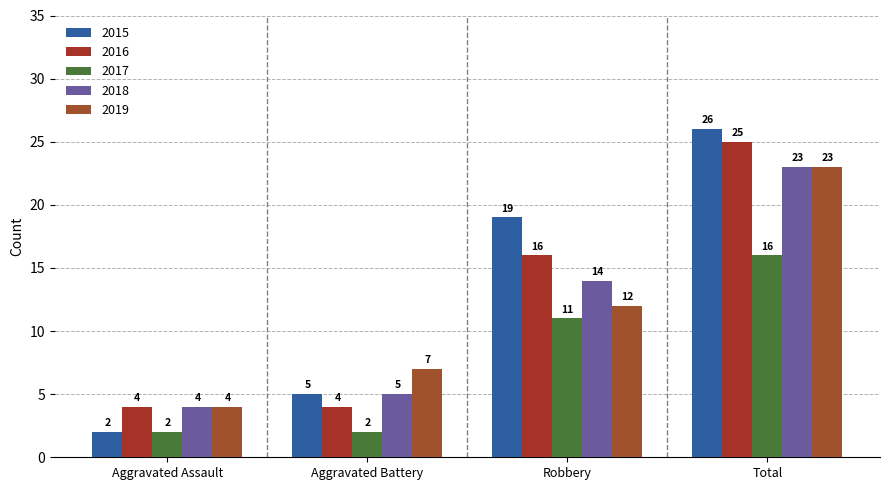

Which series has the largest range (max minus min)?

2015